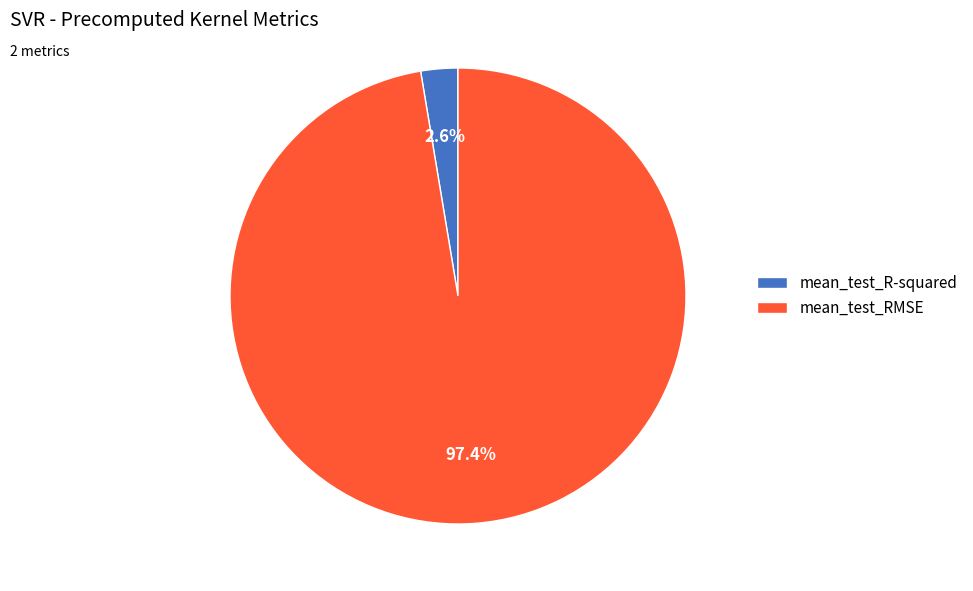

Rank the categories by value from lowest to highest.

mean_test_R-squared, mean_test_RMSE